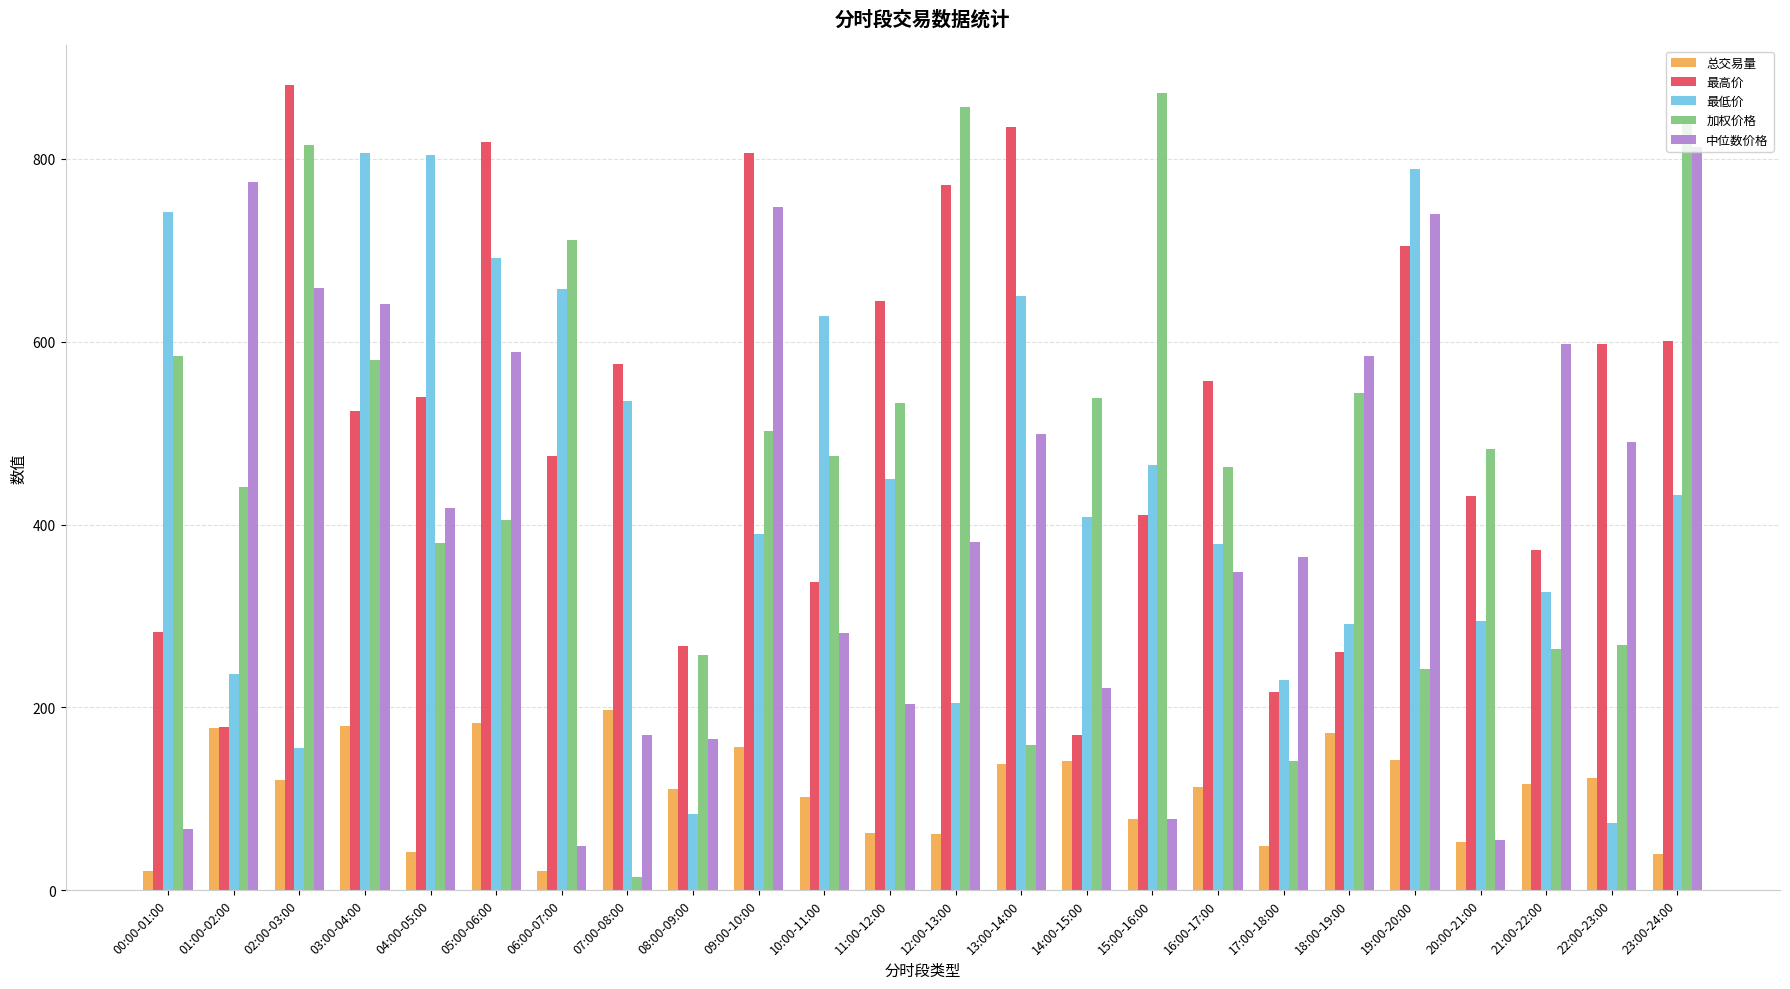

The value of 中位数价格 at 16:00-17:00 is 111.8. True or false?

False